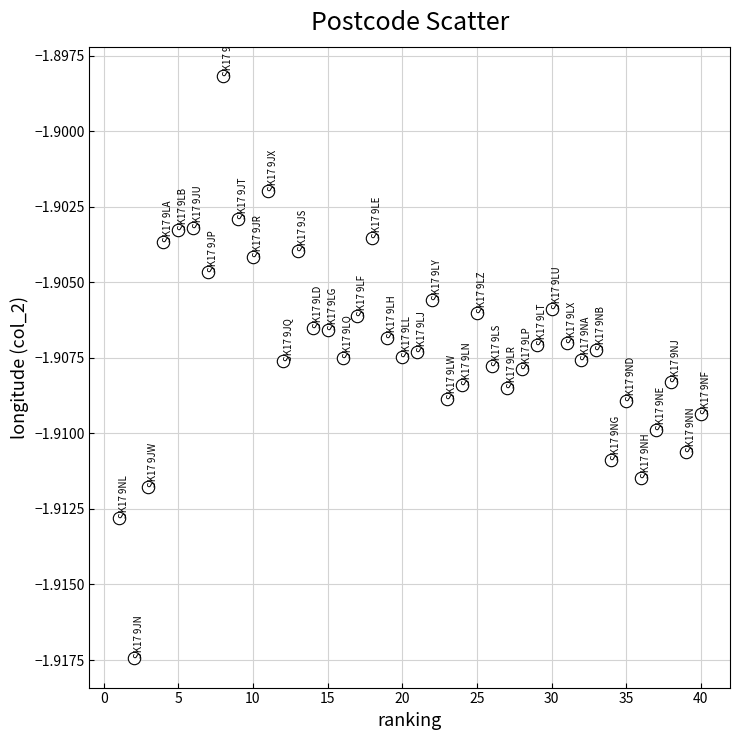

What is the range of X values (max minus min)?

39.0